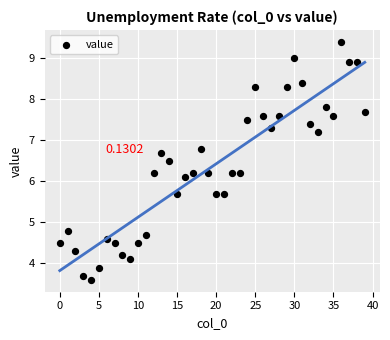

What is the range of Y values (max minus min)?

5.8